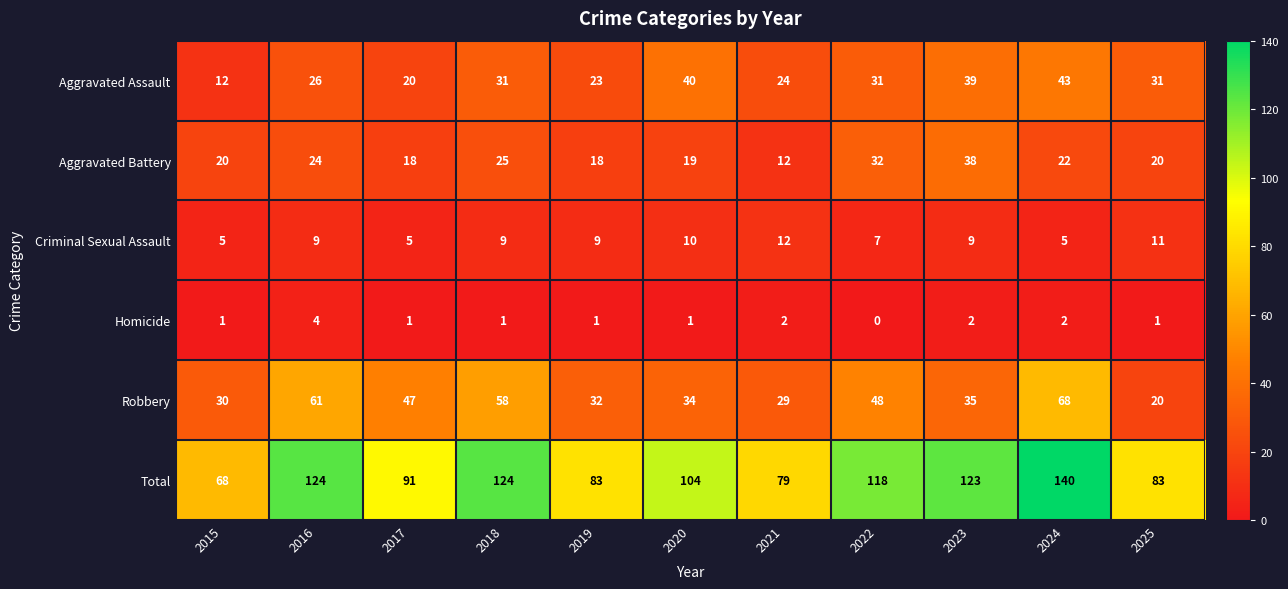

The Aggravated Battery series shows 24 at 2016. True or false?

True